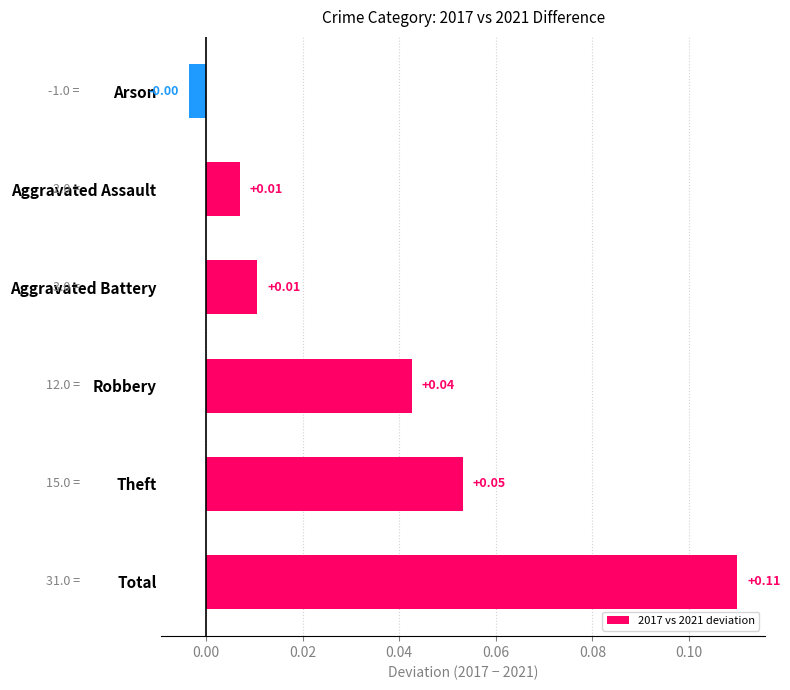

How many positive values are there?

5